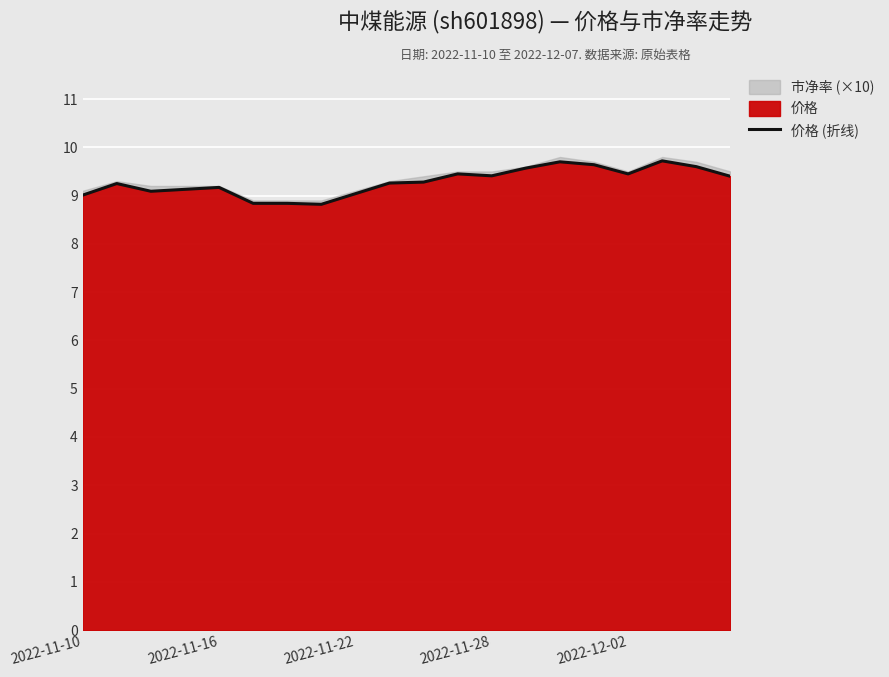

What is the approximate value at 13?

9.6